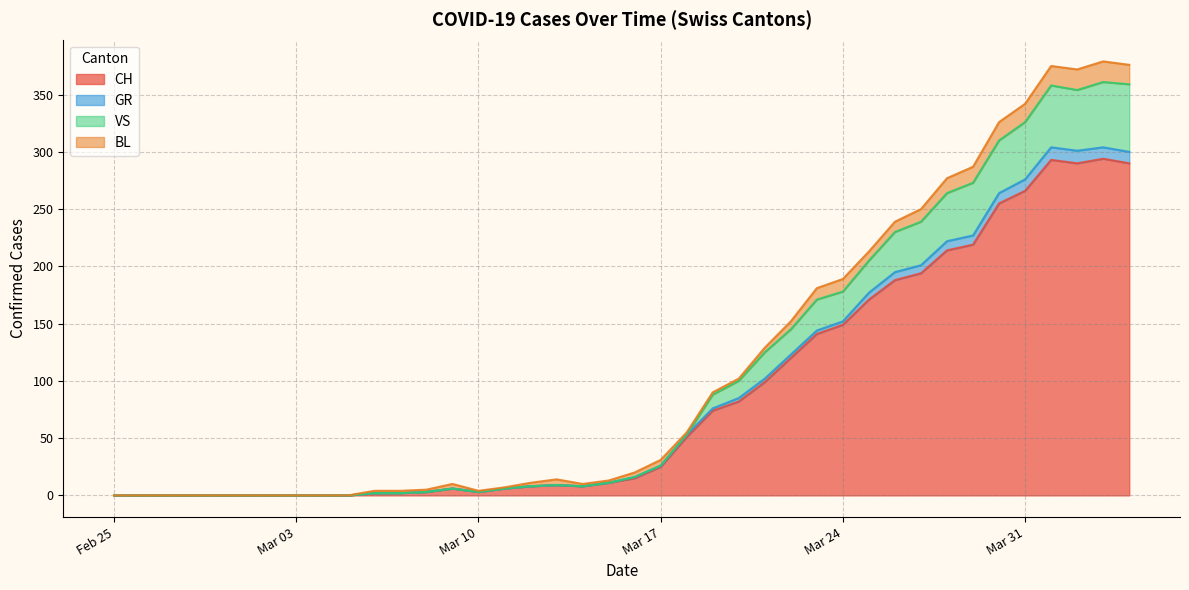

What is the approximate value of CH at 2020-03-23, to the nearest 50?

150